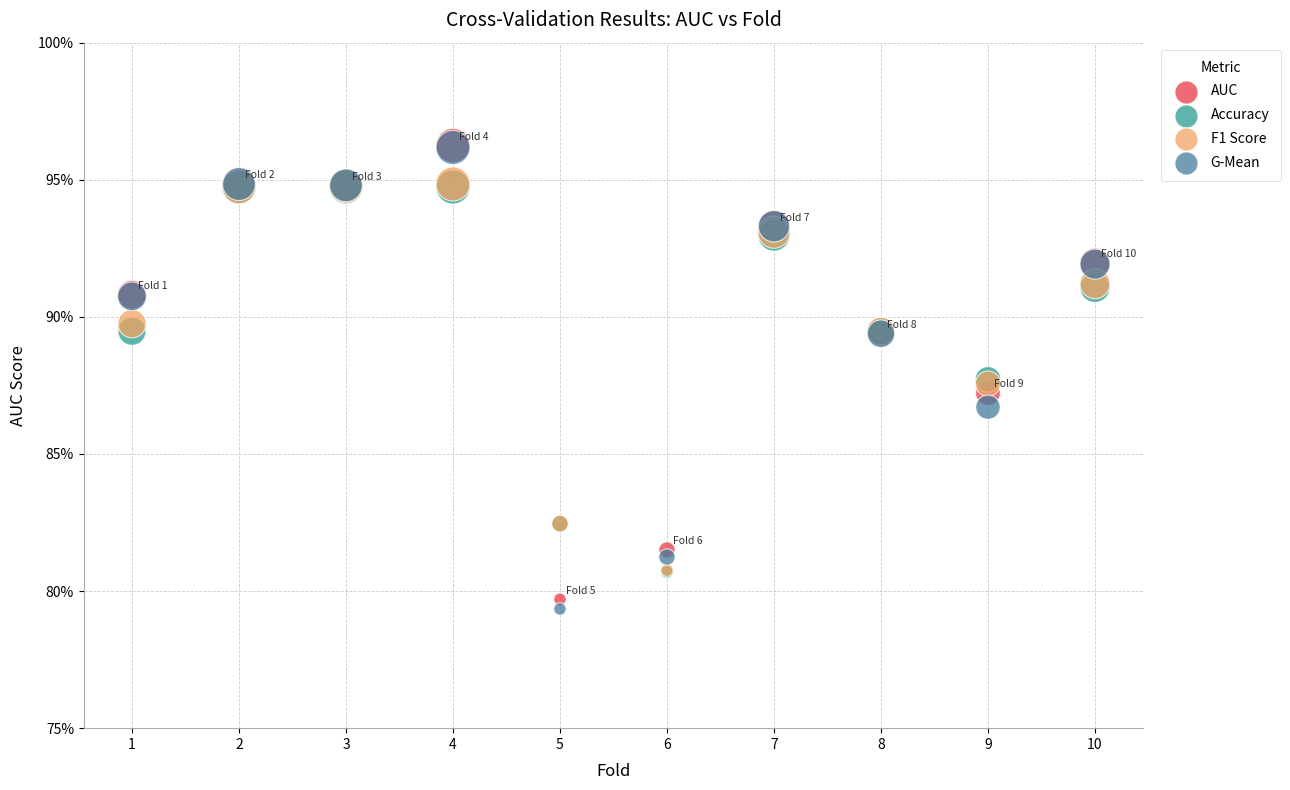

Which series has the largest Y range (max minus min)?

G-Mean